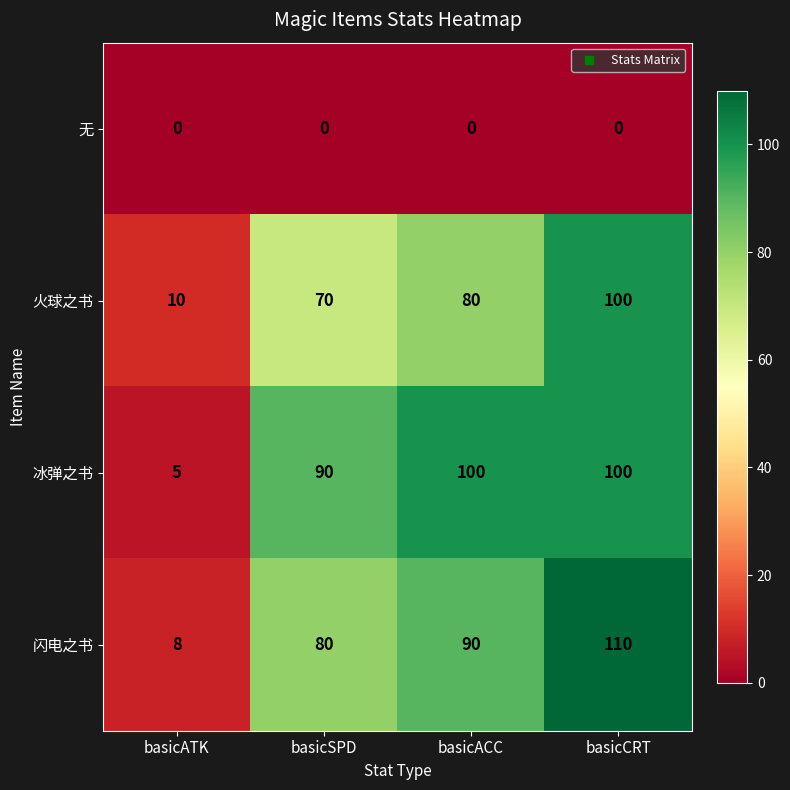

Which label corresponds to the largest value in the chart?

basicCRT